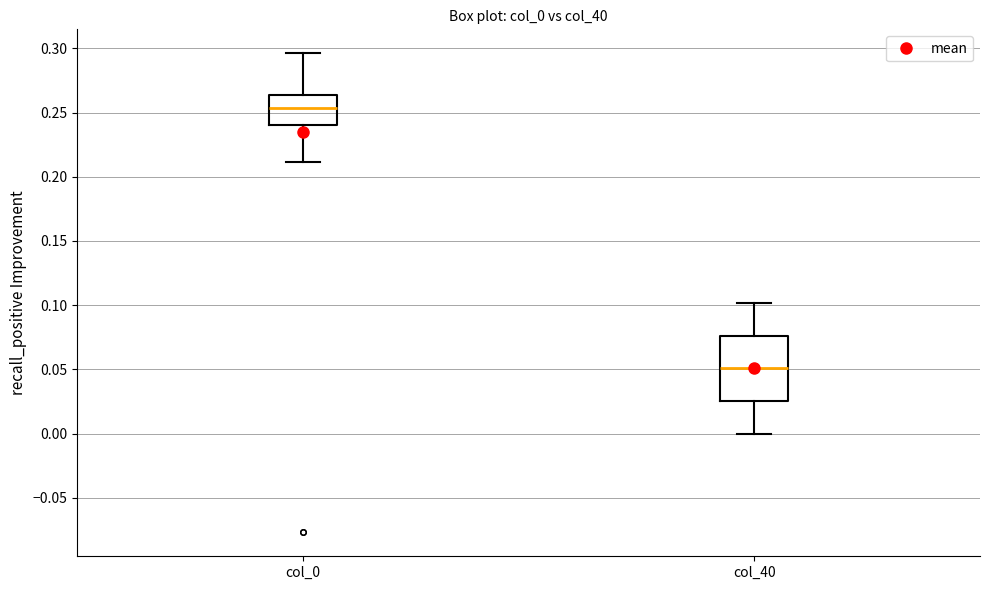

Which box has the highest median line?

col_0